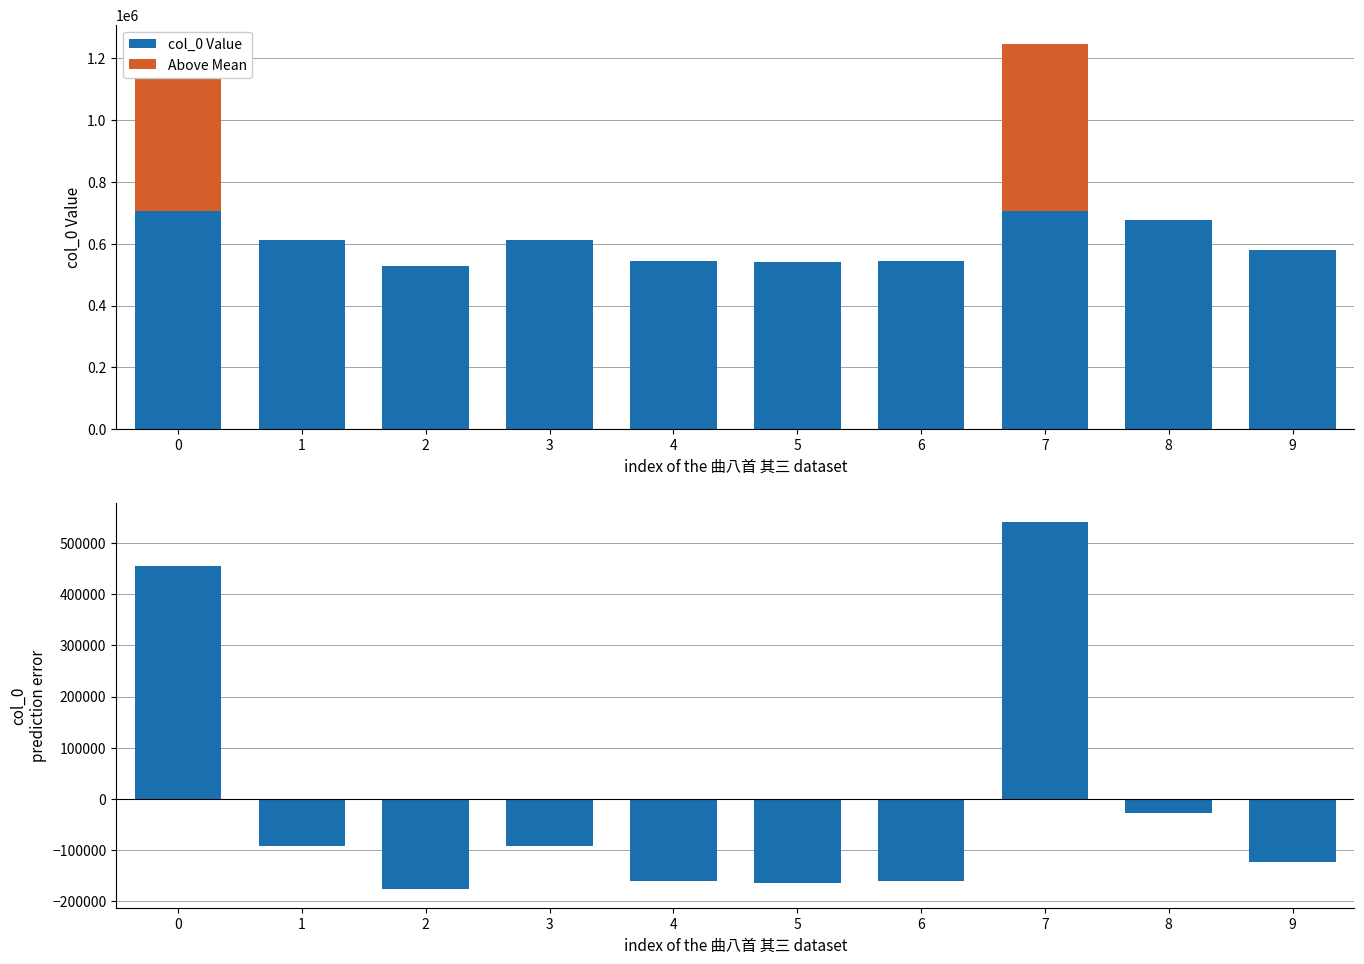

What is the difference between the second highest and minimum values in the col_0 Value series?

631579.0